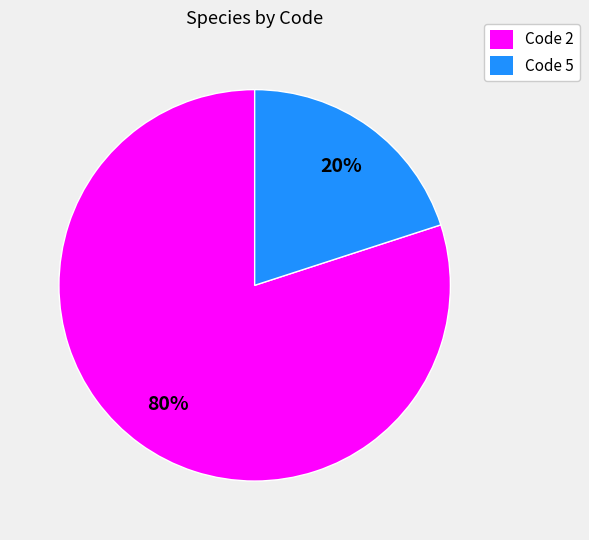

To the nearest percent, what is the average slice percentage?

50%